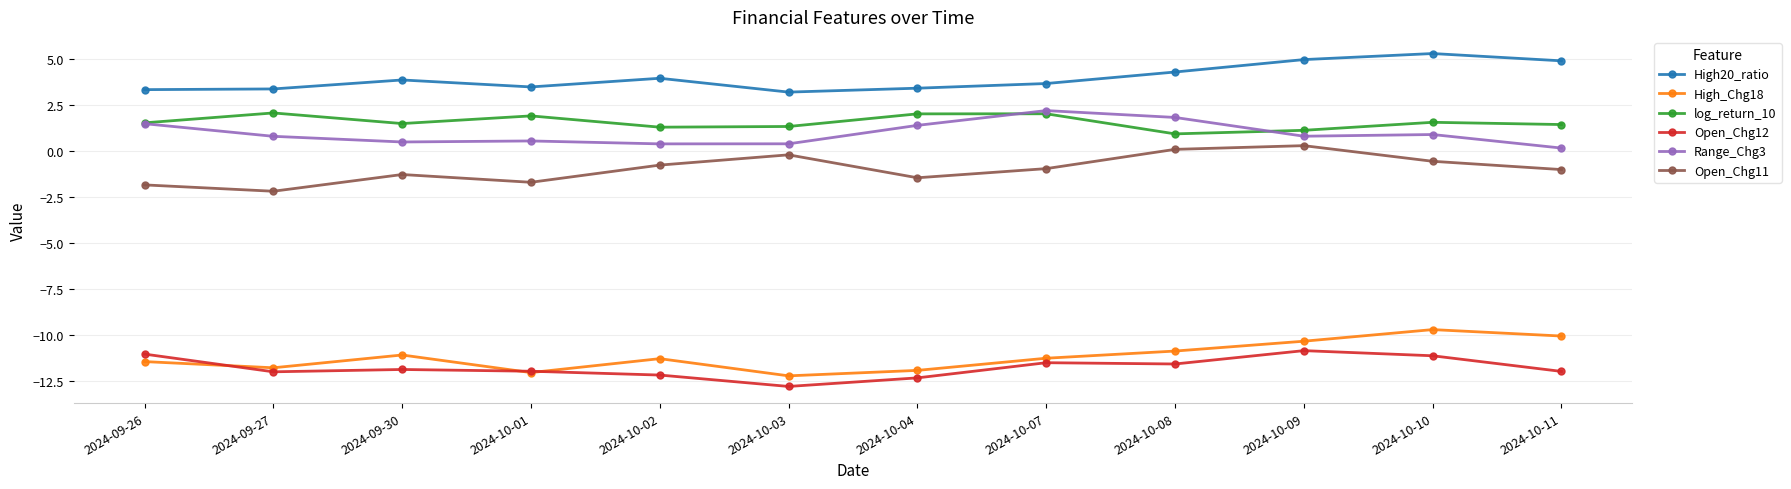

What is the approximate value of Open_Chg12 at 2024-10-11?

-12.0